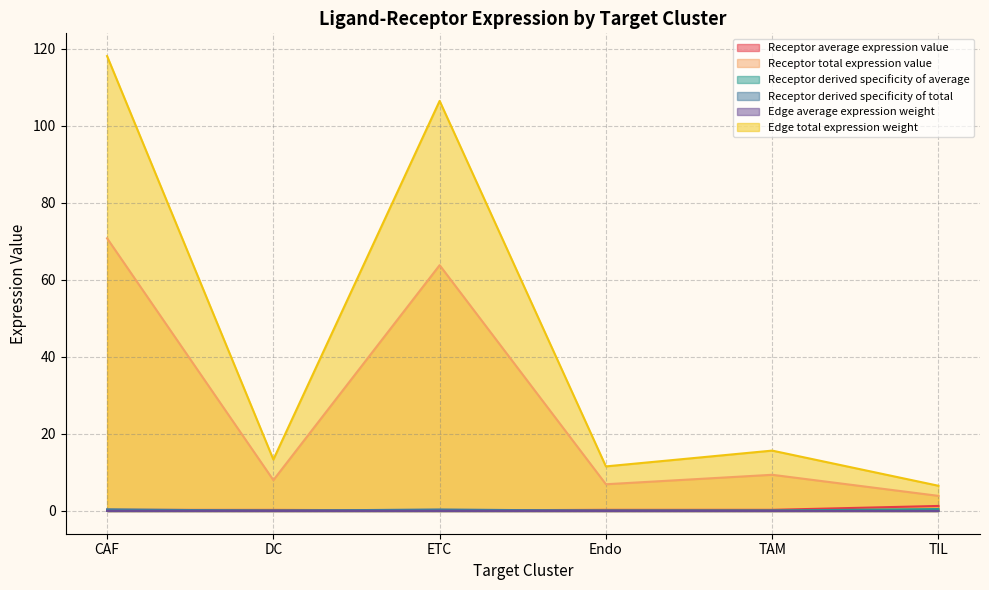

What is the average value of the Receptor total expression value series?

27.1